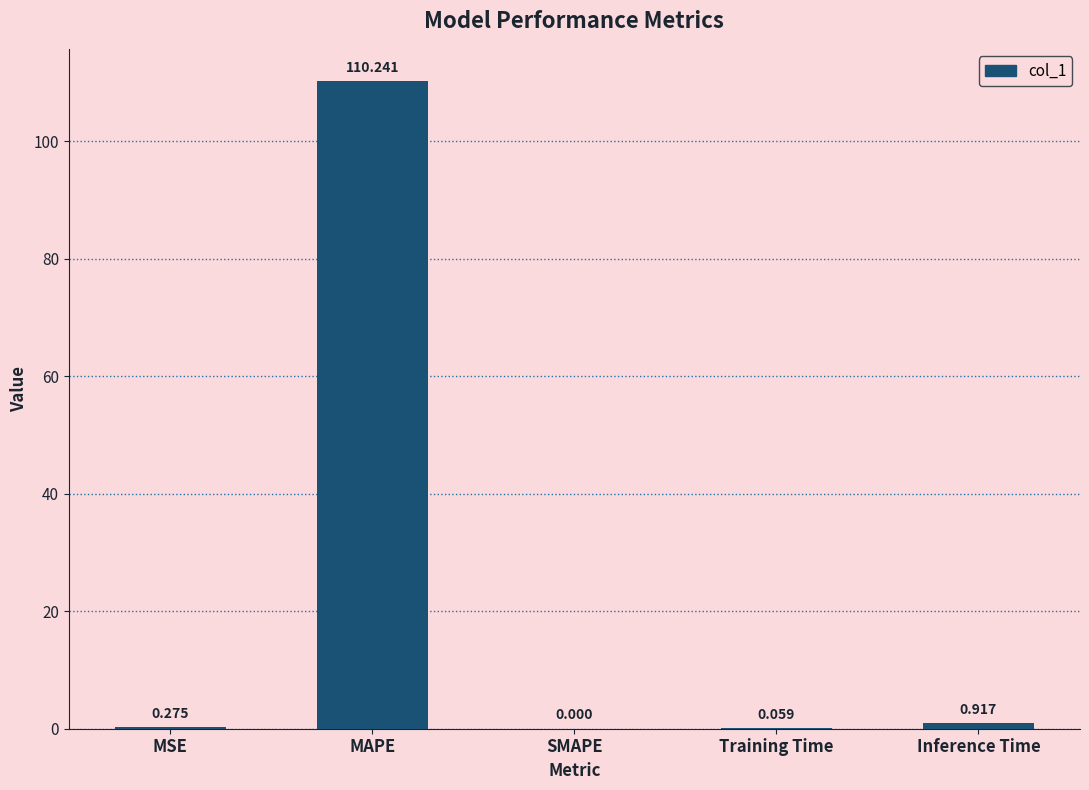

How many categories are shown in the chart?

5